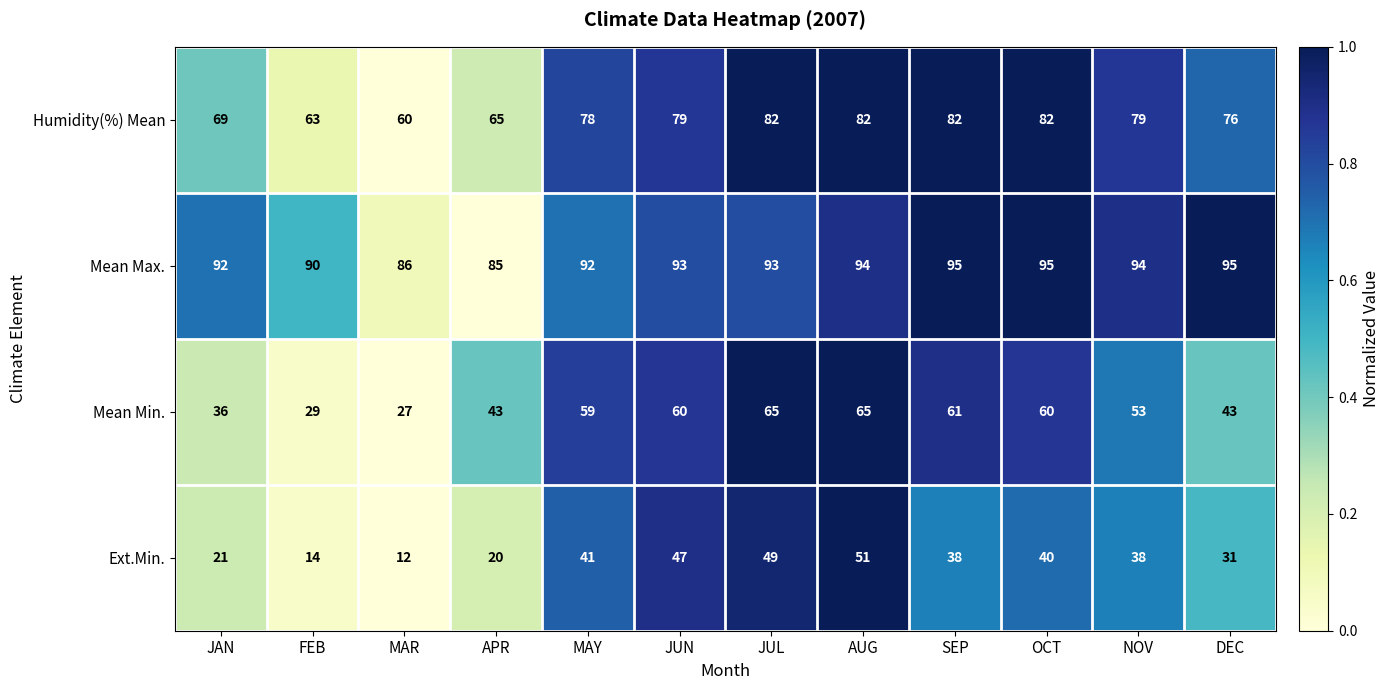

How many distinct data groups are displayed?

4